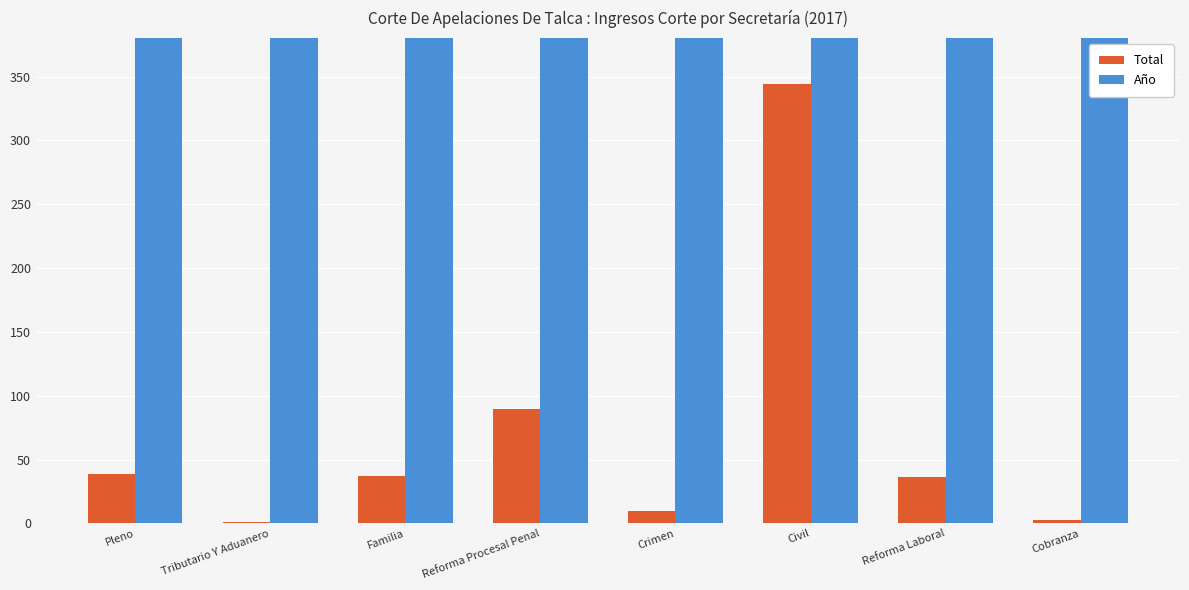

What is the minimum value for Total?

1